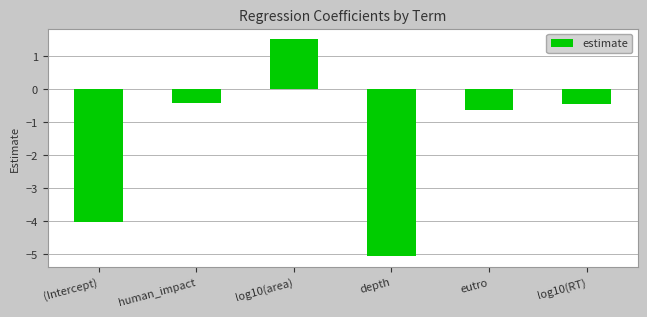

The value at eutro is -0.4. True or false?

False